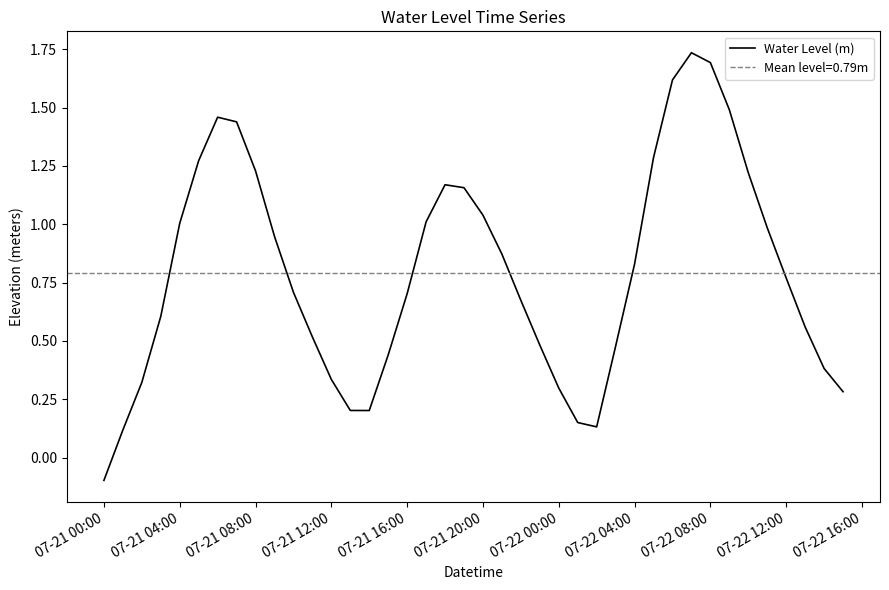

Which category has the lowest value in the Water Level (m) series?

07-21 00:00